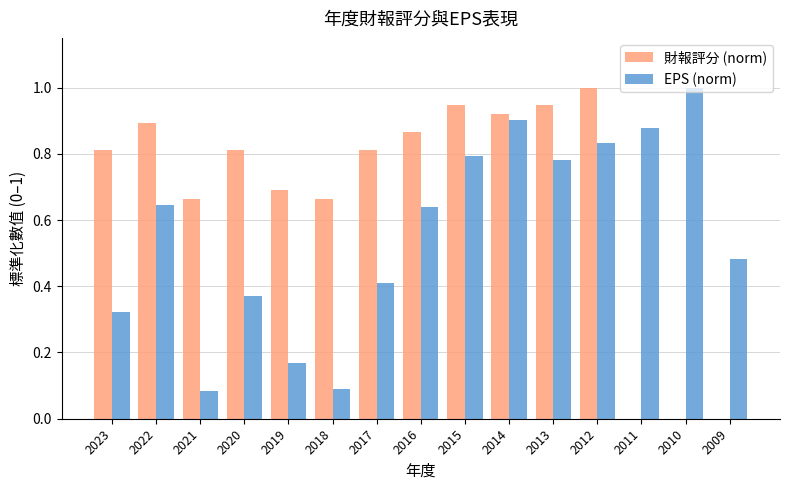

Is it true that EPS (norm) equals 0.2 at 2012?

False